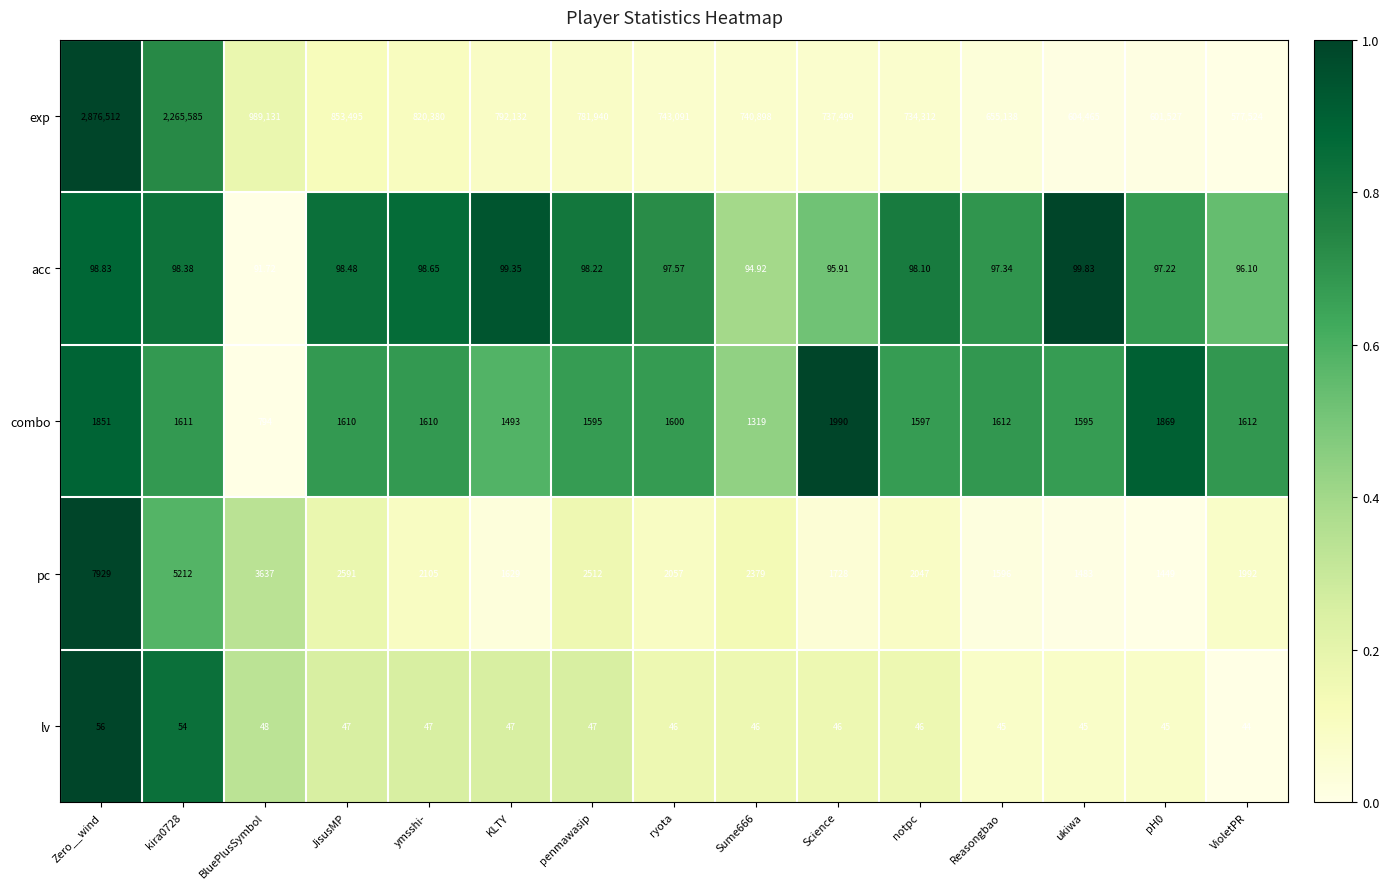

Which series has the largest total across all categories?

exp